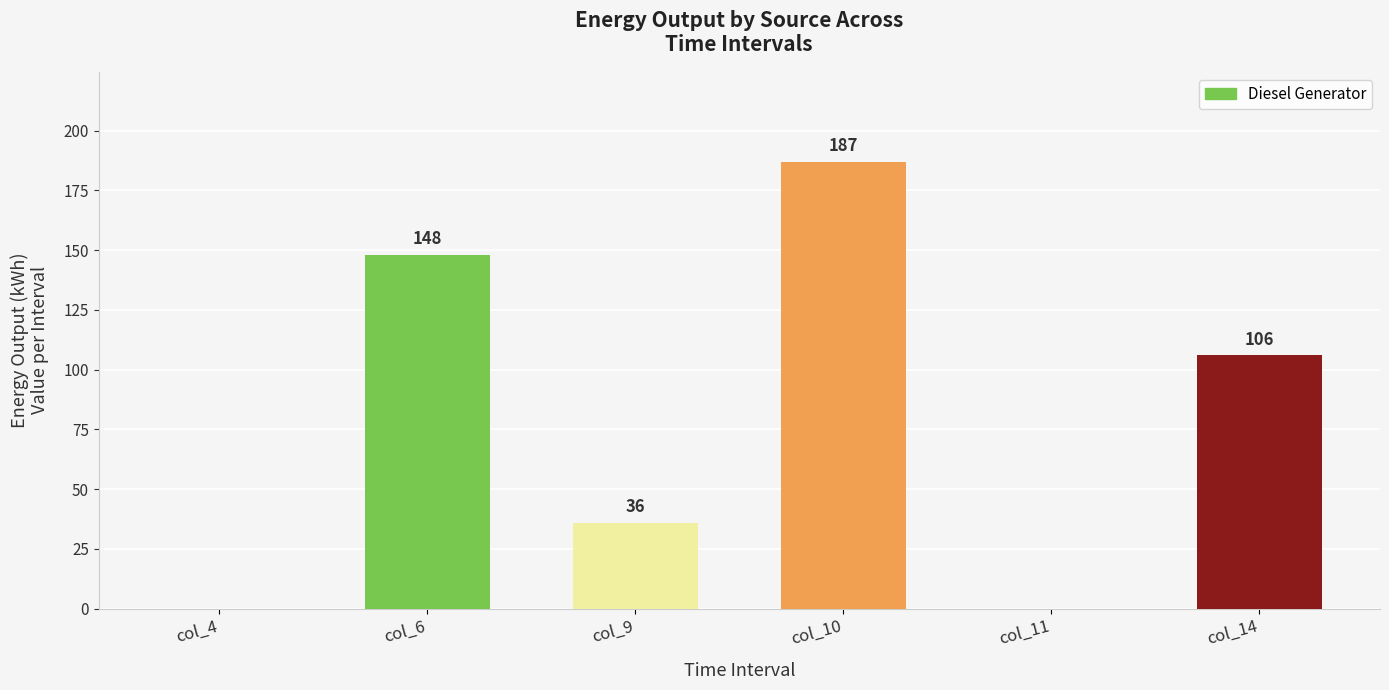

At which category does the chart reach its peak across all series?

col_10